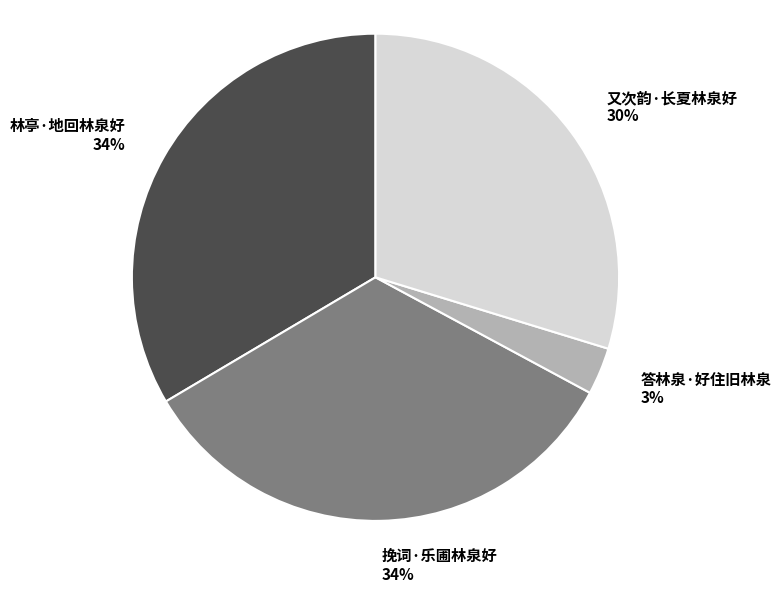

Count the number of slices in the pie.

4